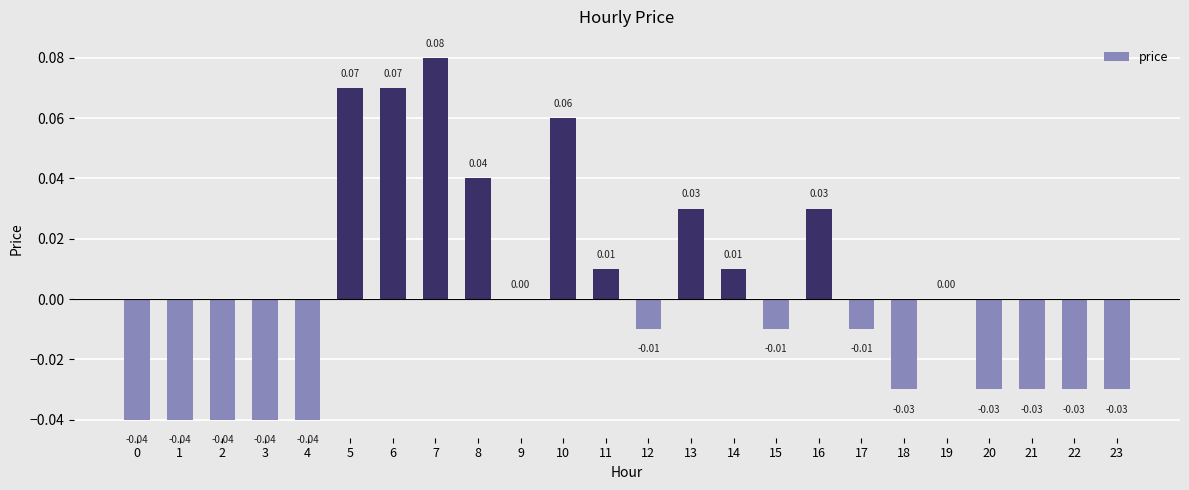

Which has a higher value, 4 or 20?

20